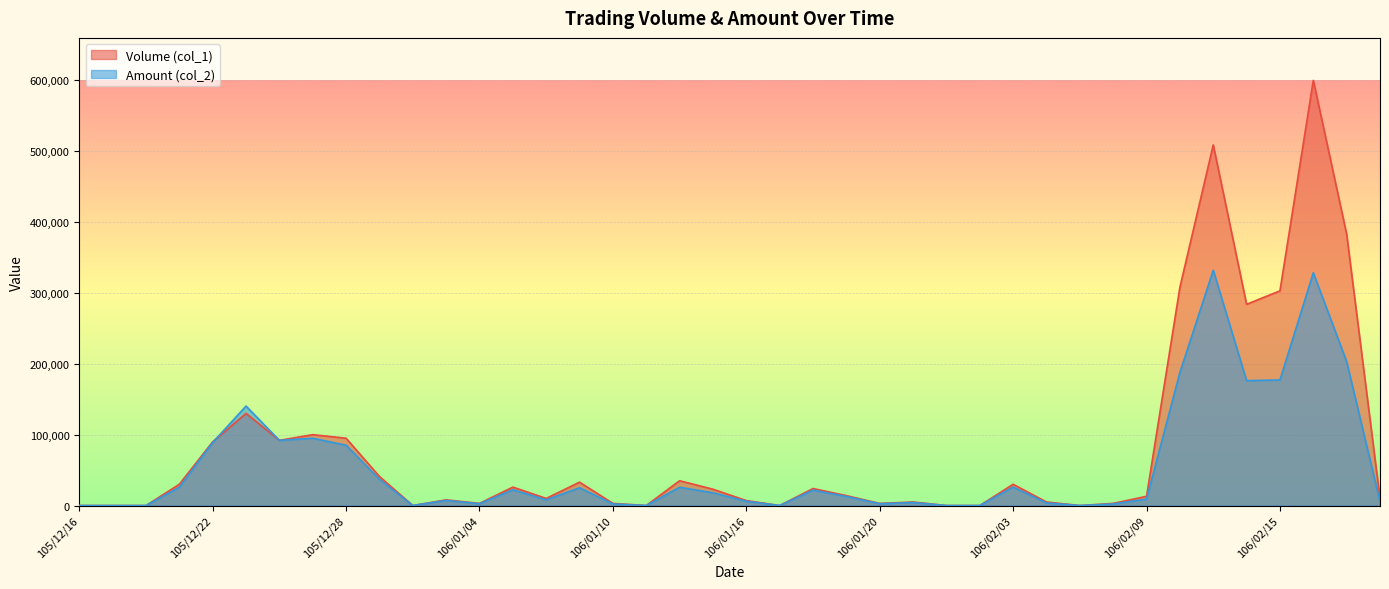

Where is Amount (col_2) nearest to the value 166080?

106/02/14